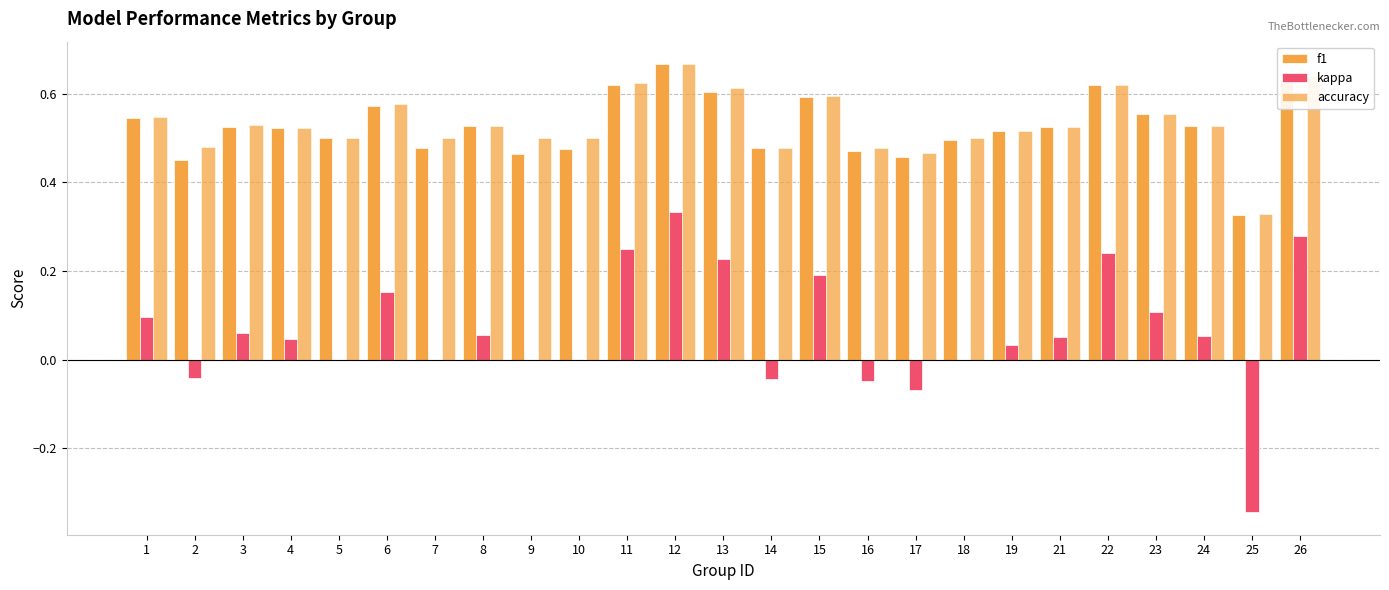

Which series changed the most between 5 and 17?

kappa